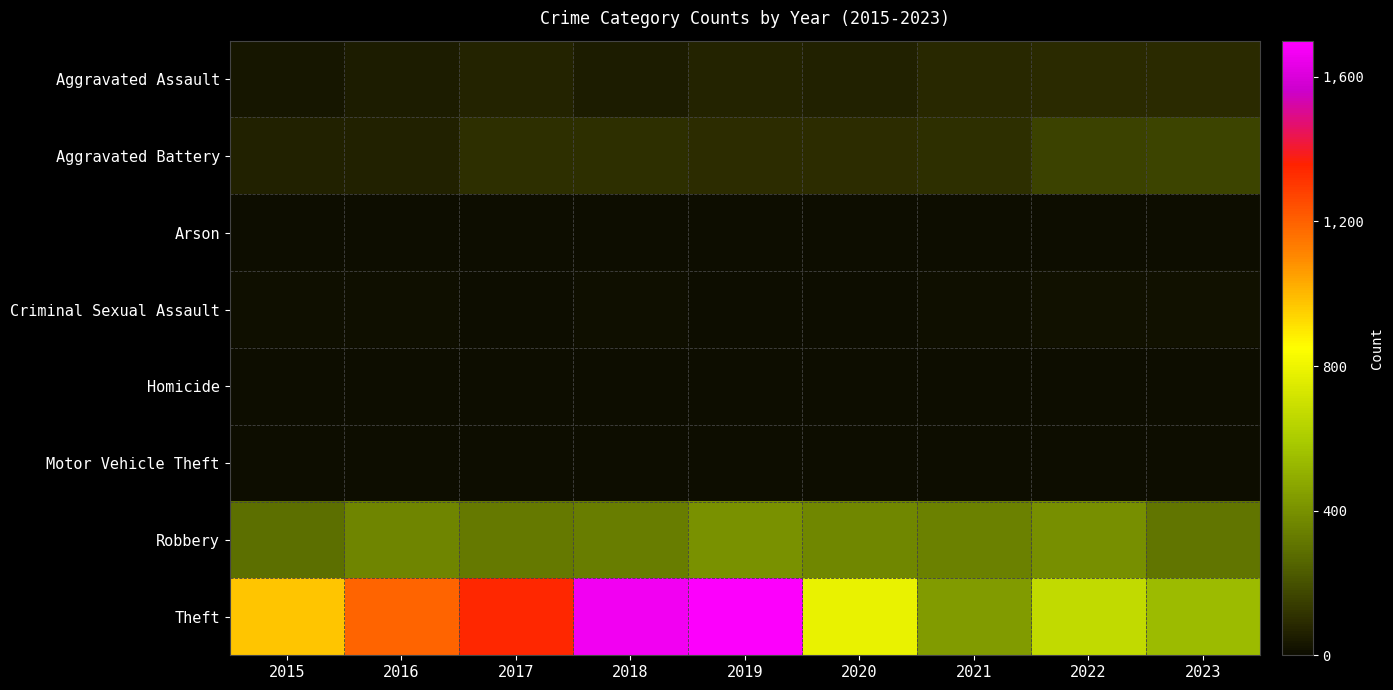

Reading right to left, extract all data points from this chart.

Aggravated Assault: 2023=89	2022=91	2021=85	2020=66	2019=67	2018=53	2017=72	2016=52	2015=32
Aggravated Battery: 2023=163	2022=157	2021=104	2020=99	2019=99	2018=102	2017=101	2016=65	2015=62
Arson: 2023=1	2022=3	2021=2	2020=1	2019=1	2018=1	2017=0	2016=0	2015=3
Criminal Sexual Assault: 2023=15	2022=17	2021=10	2020=2	2019=4	2018=7	2017=5	2016=7	2015=9
Homicide: 2023=2	2022=4	2021=4	2020=2	2019=1	2018=1	2017=1	2016=1	2015=0
Motor Vehicle Theft: 2023=6	2022=2	2021=1	2020=2	2019=0	2018=1	2017=1	2016=3	2015=1
Robbery: 2023=310	2022=395	2021=348	2020=369	2019=404	2018=335	2017=319	2016=362	2015=290
Theft: 2023=539	2022=670	2021=432	2020=788	2019=1692	2018=1663	2017=1348	2016=1189	2015=974